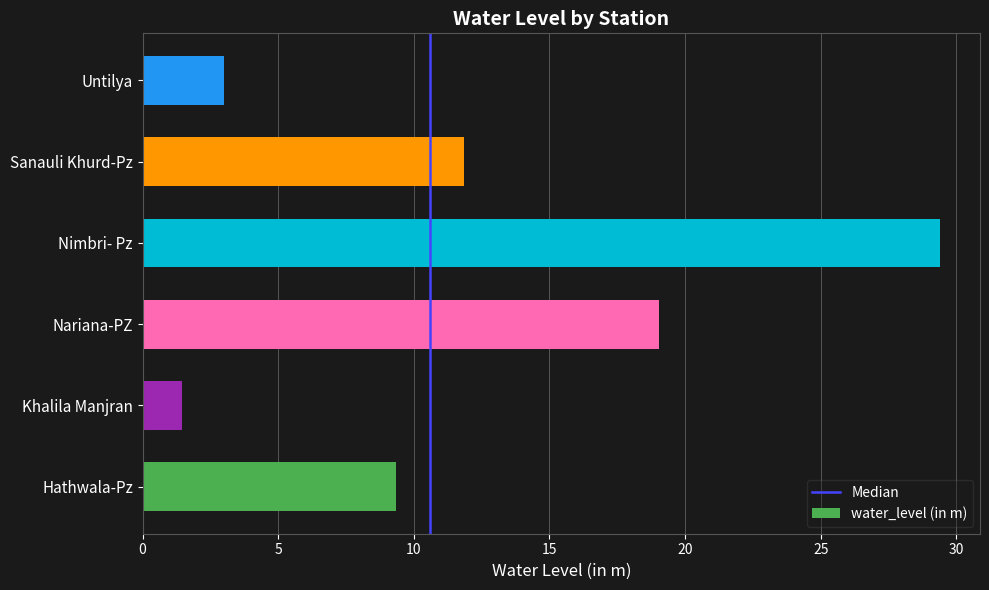

Which category has the highest value across all series?

Nimbri- Pz